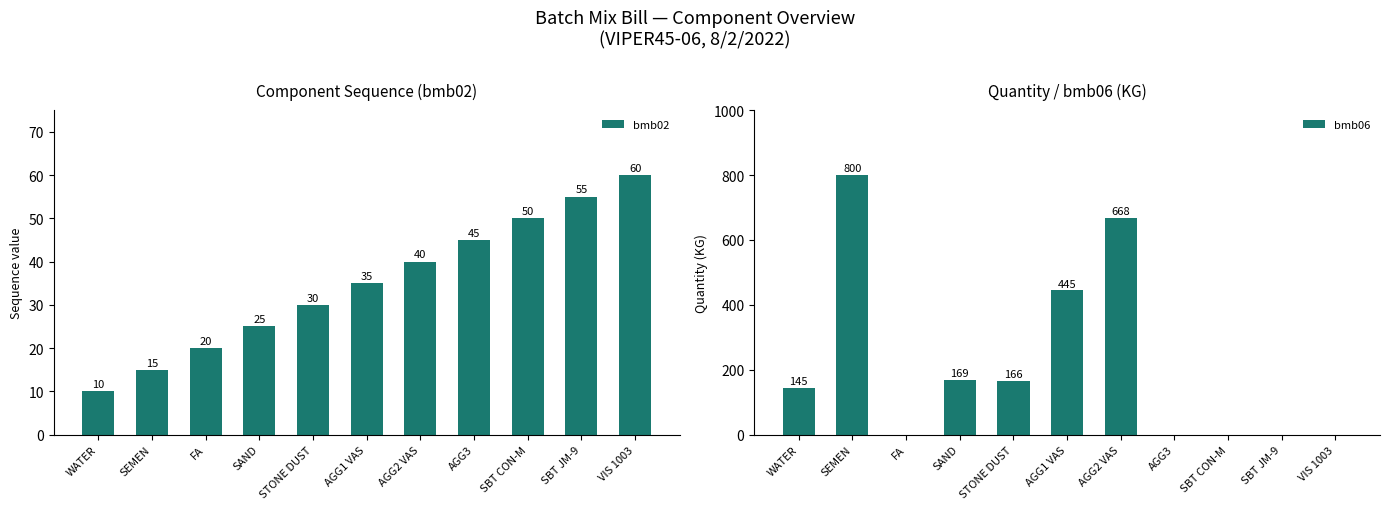

How many series are shown in this chart?

2